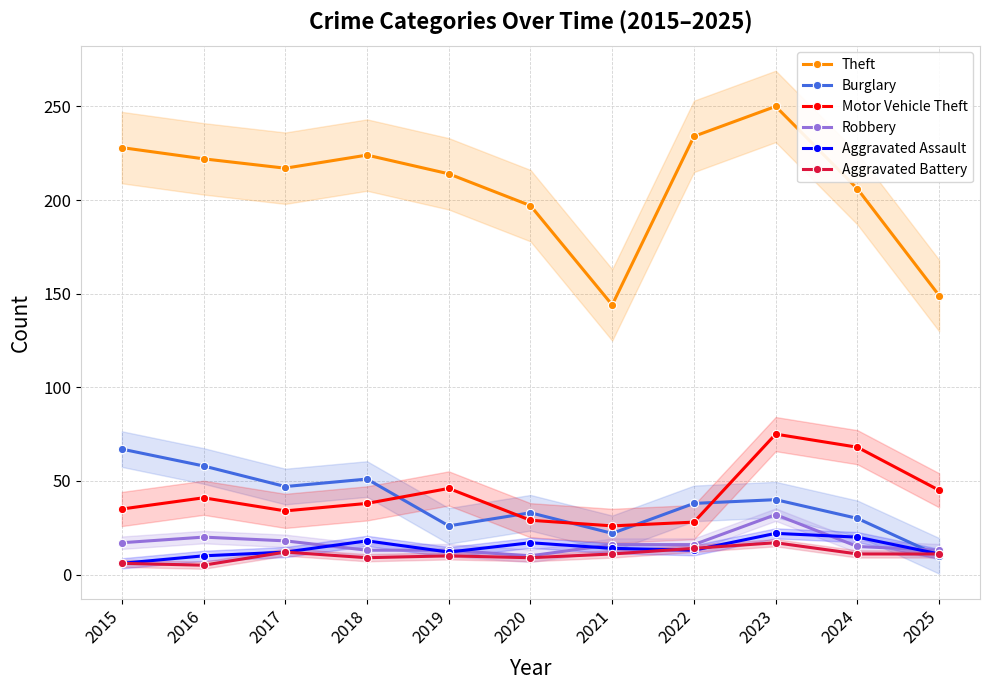

True or false: Burglary has a value of 12 at 2019.

False